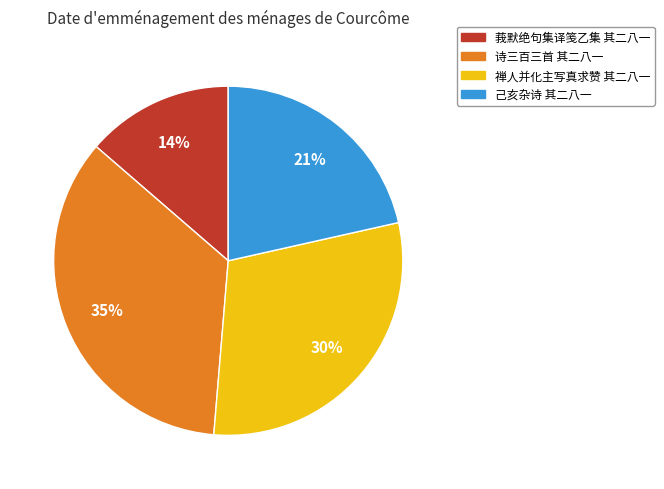

Does 禅人并化主写真求赞 其二八一 account for over 50% of the chart?

No